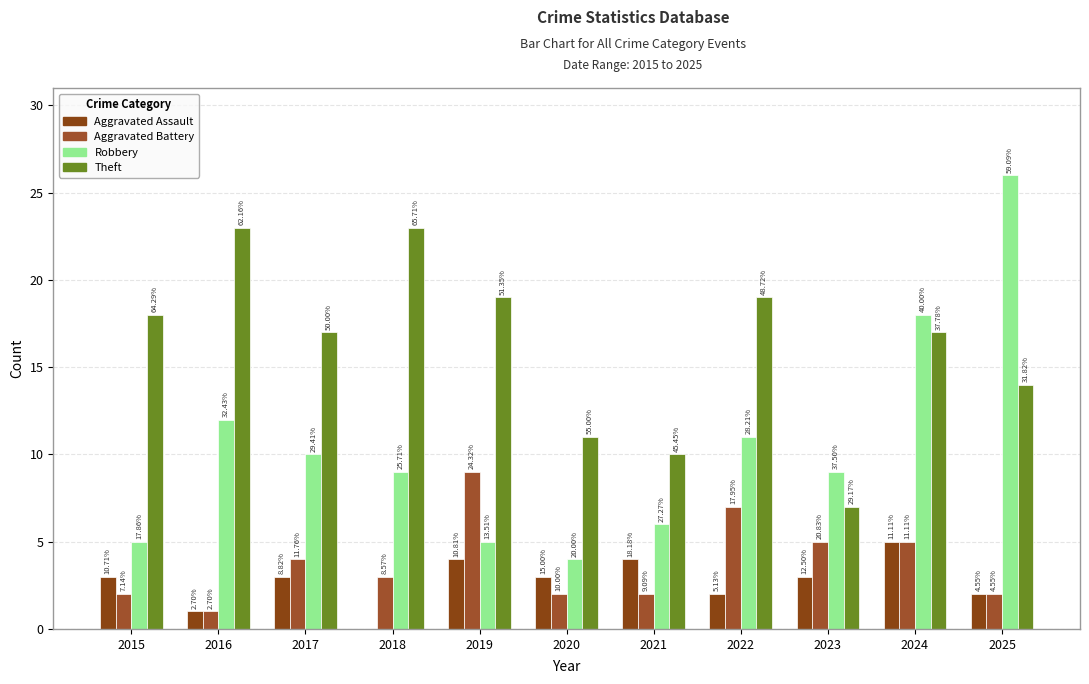

What is the value of the Robbery bar at the 7th from the left?

6